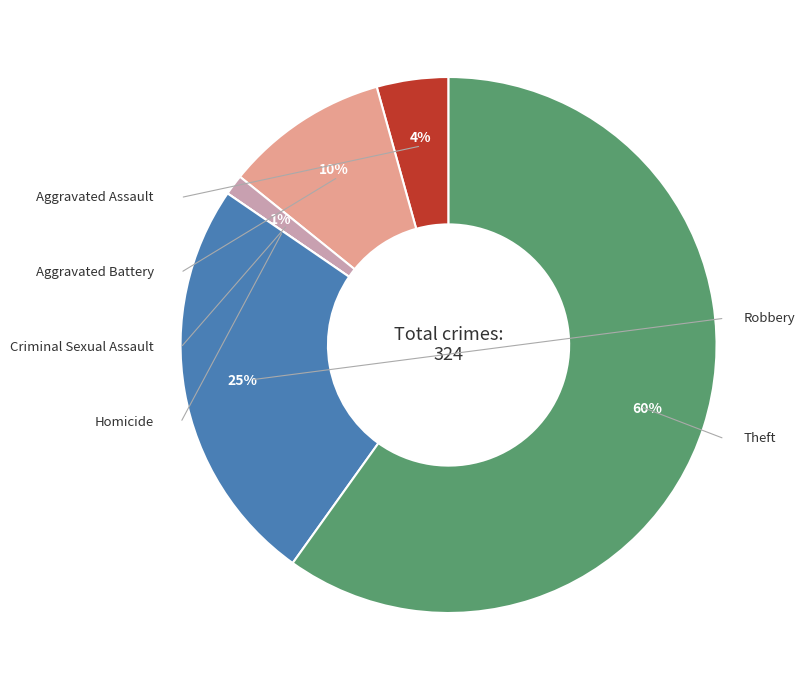

Is there a majority slice in this chart?

Yes